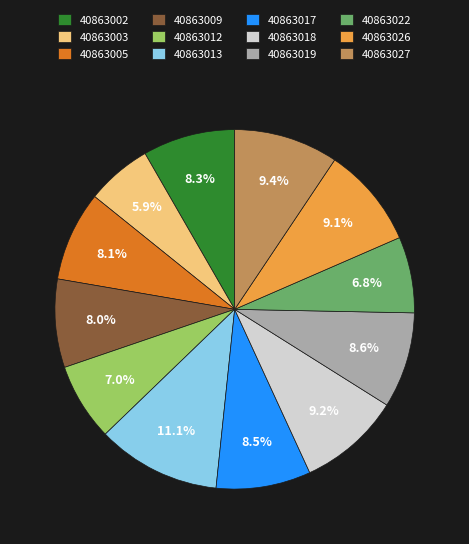

How many slices are in this pie chart?

12